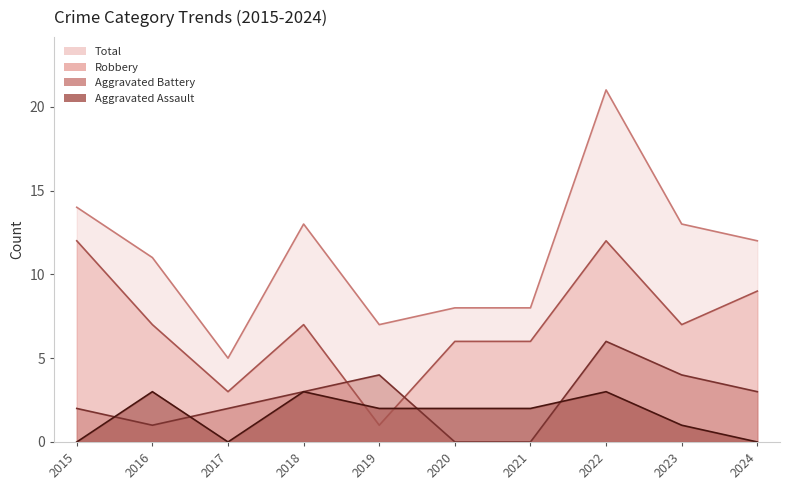

True or false: Total and Aggravated Battery intersect in this chart.

False